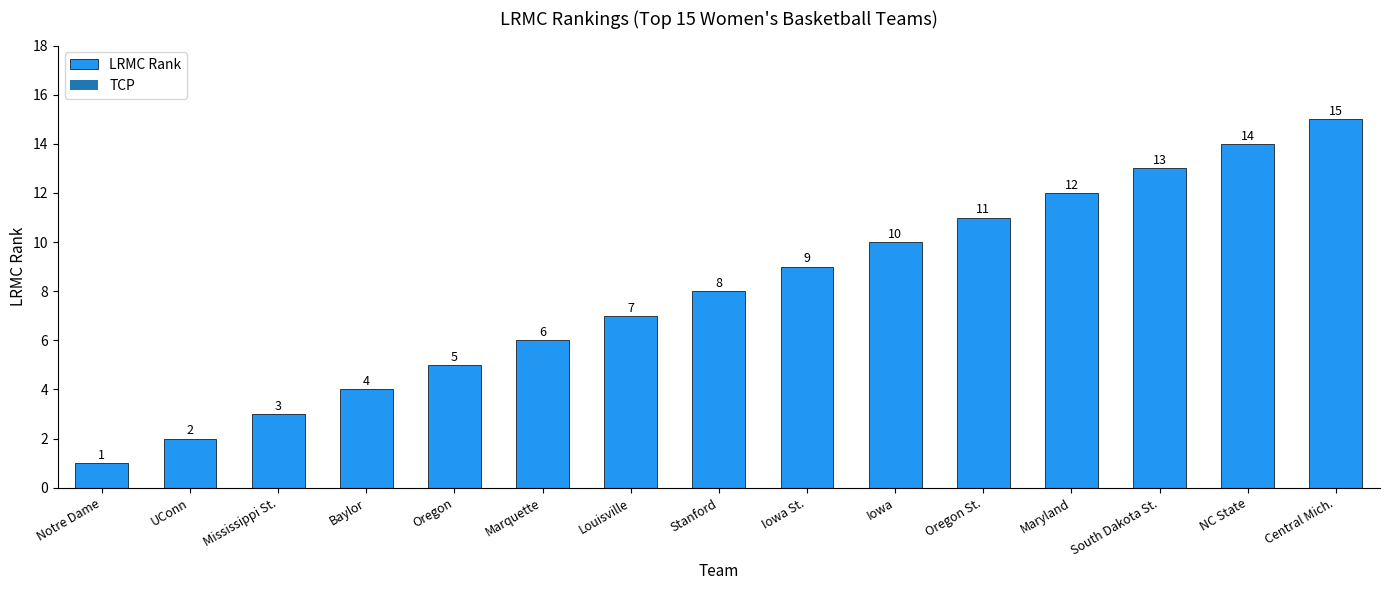

List the labels in order of value, largest first.

Central Mich., NC State, South Dakota St., Maryland, Oregon St., Iowa, Iowa St., Stanford, Louisville, Marquette, Oregon, Baylor, Mississippi St., UConn, Notre Dame